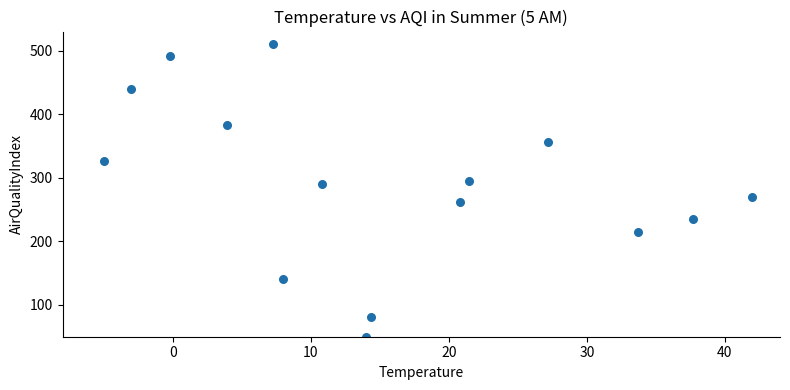

What is the range of X values (max minus min)?

47.0